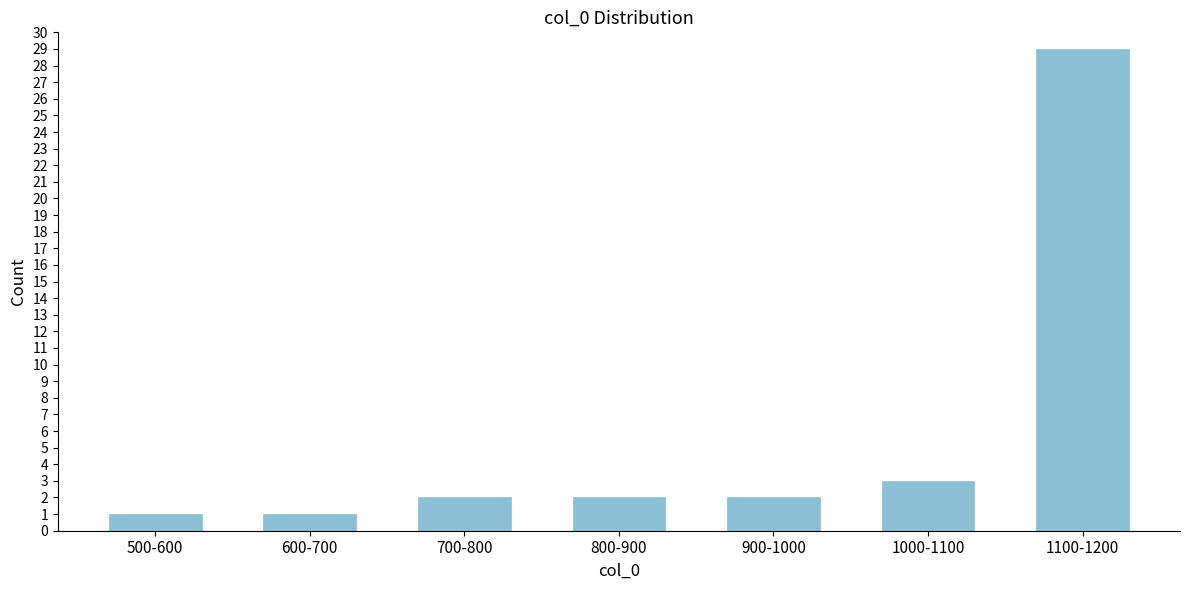

Reading left to right, what are all the values shown in this chart?

1	1	2	2	2	3	29